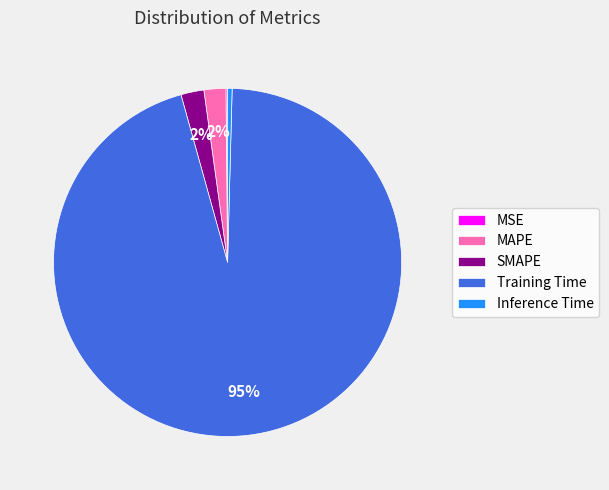

The SMAPE slice represents 2% of the pie. True or false?

True